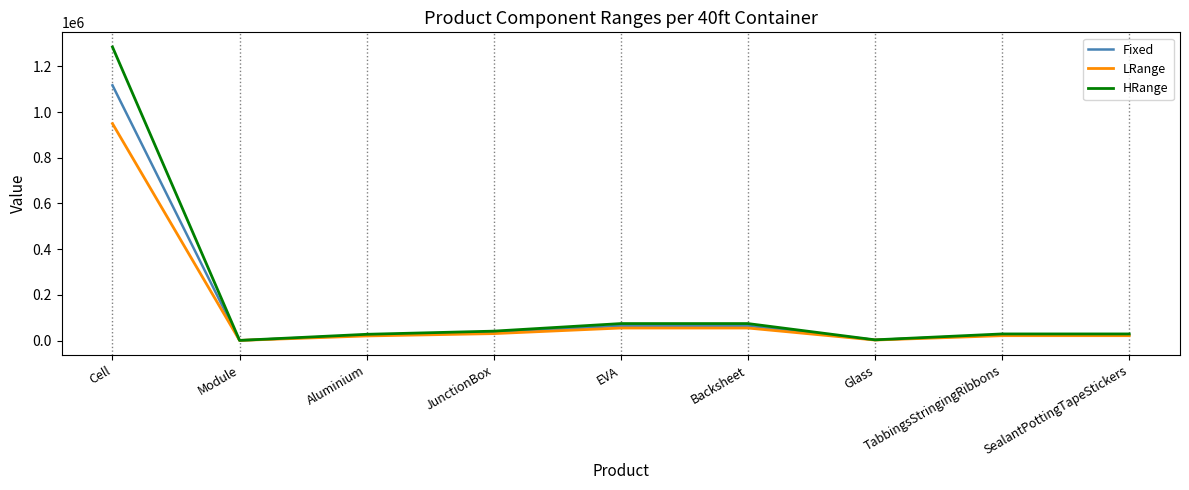

What is the minimum value for HRange?

882.0